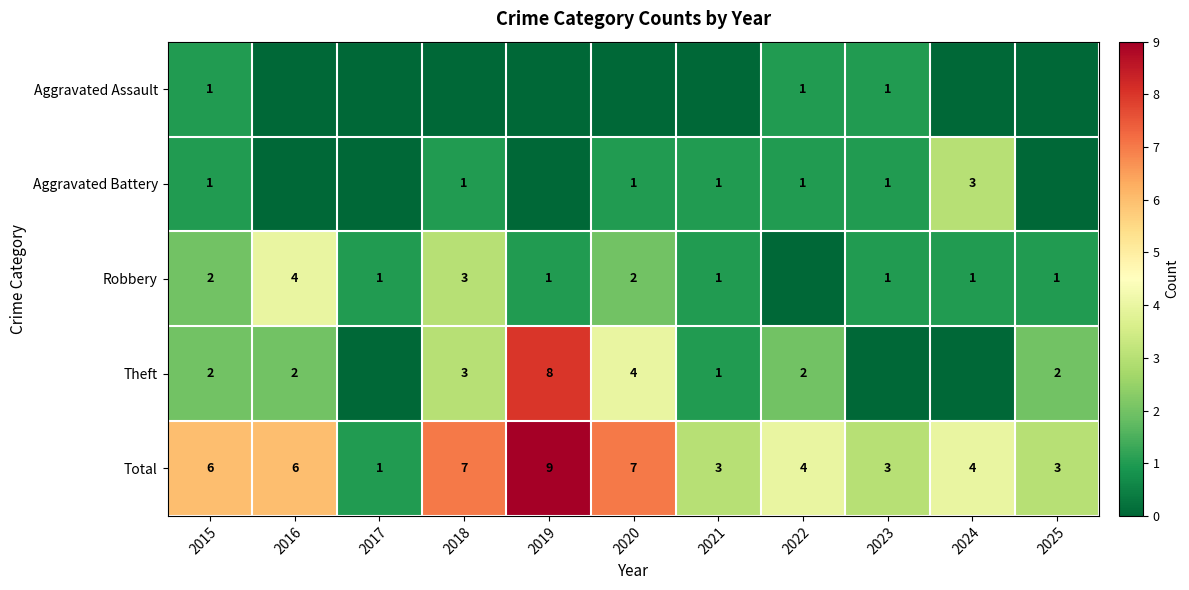

The Robbery series shows 2 at 2021. True or false?

False